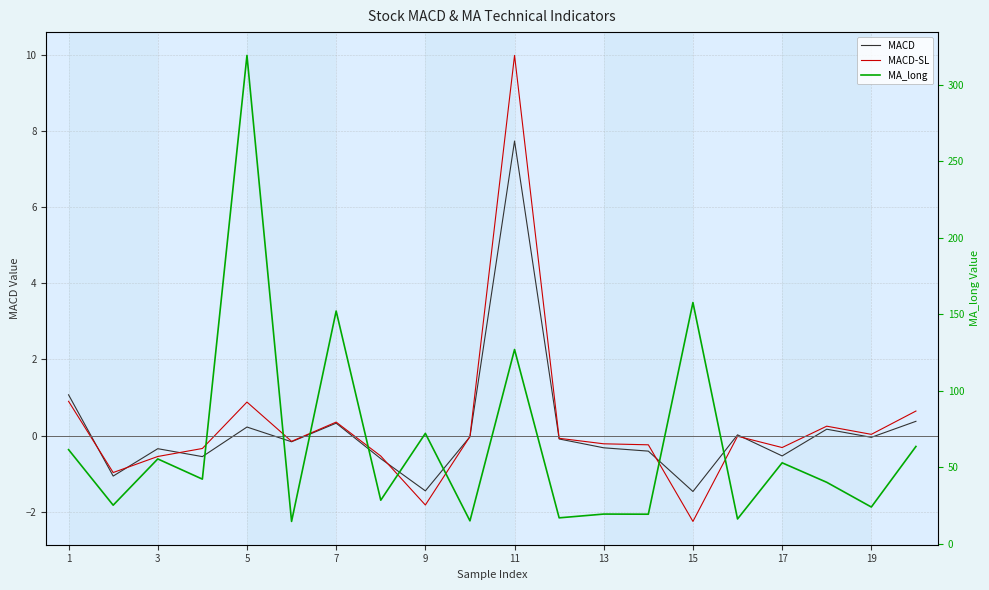

Between 13 and 19, which is larger?

19